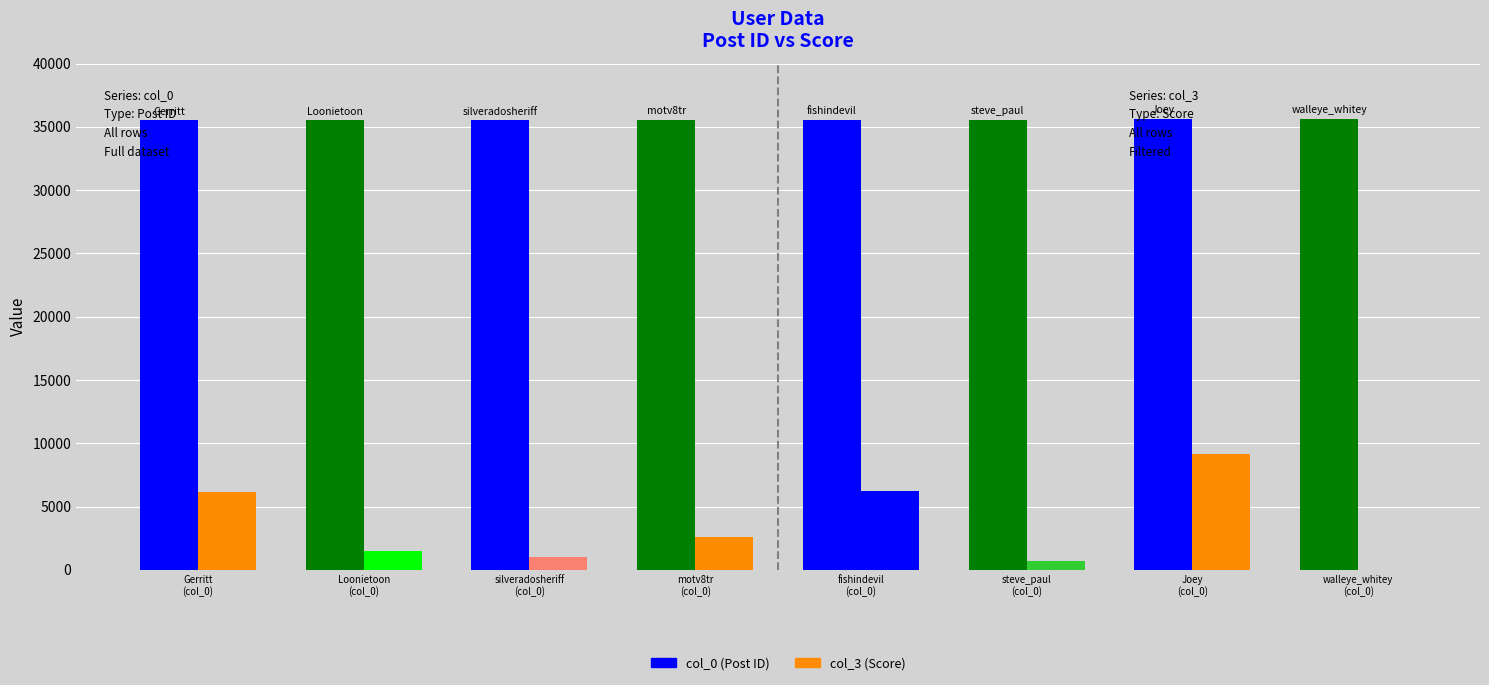

Between Gerritt
(col_0) and steve_paul
(col_0), which series saw the biggest shift?

col_3 (Score)